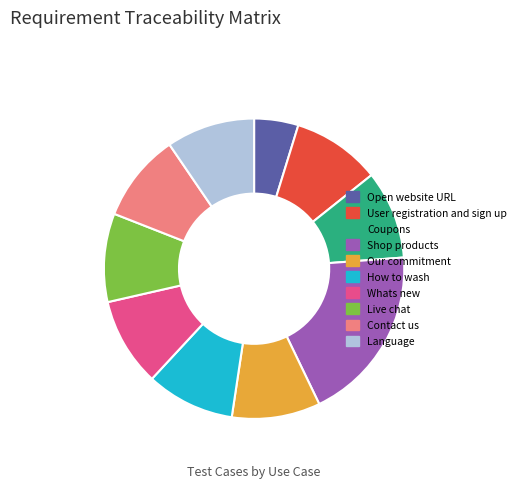

True or false: Language accounts for 1% of the total.

False